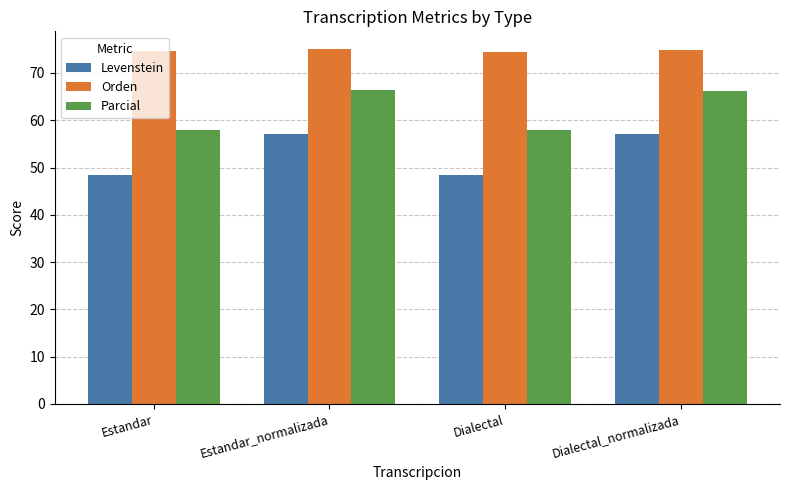

What is the label of the 3rd bar from the right?

Estandar_normalizada